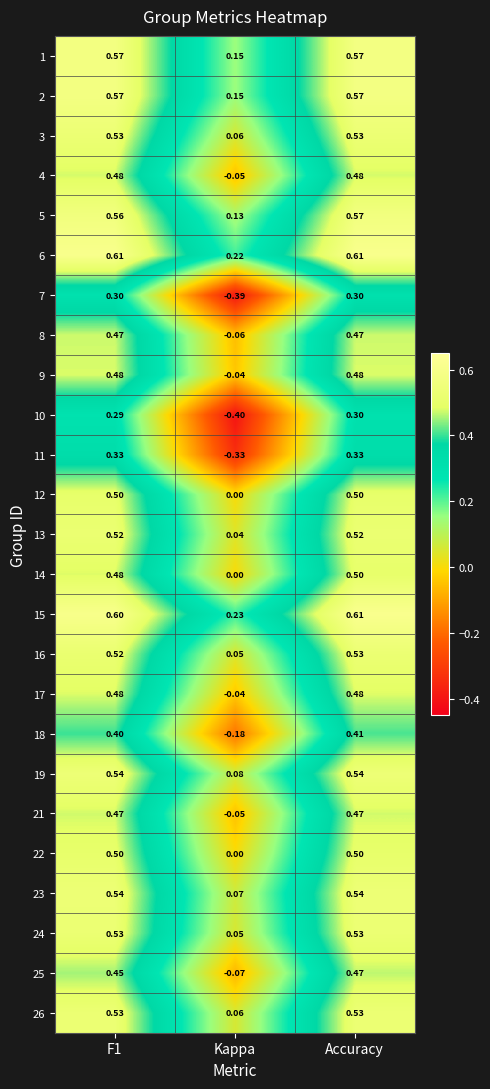

At which label is 18 closest to 0?

Kappa